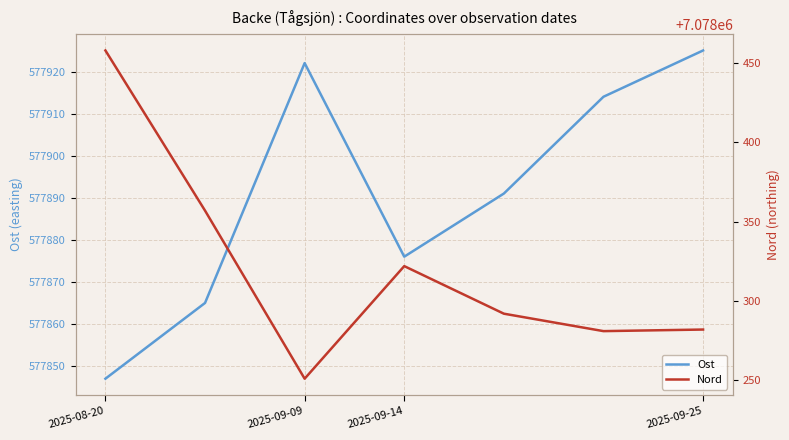

What is the smallest value displayed?

577847